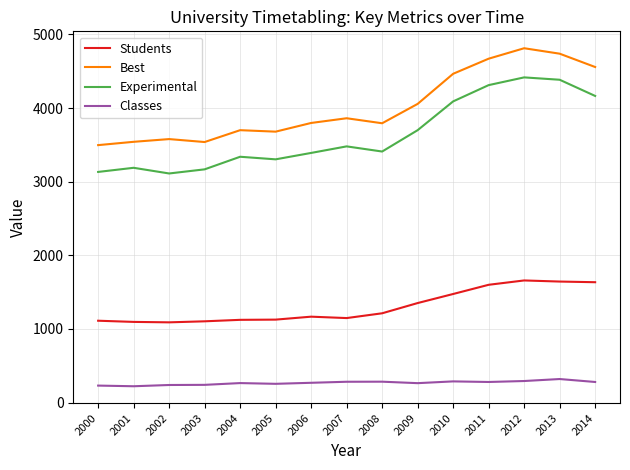

True or false: Classes and Students intersect in this chart.

False